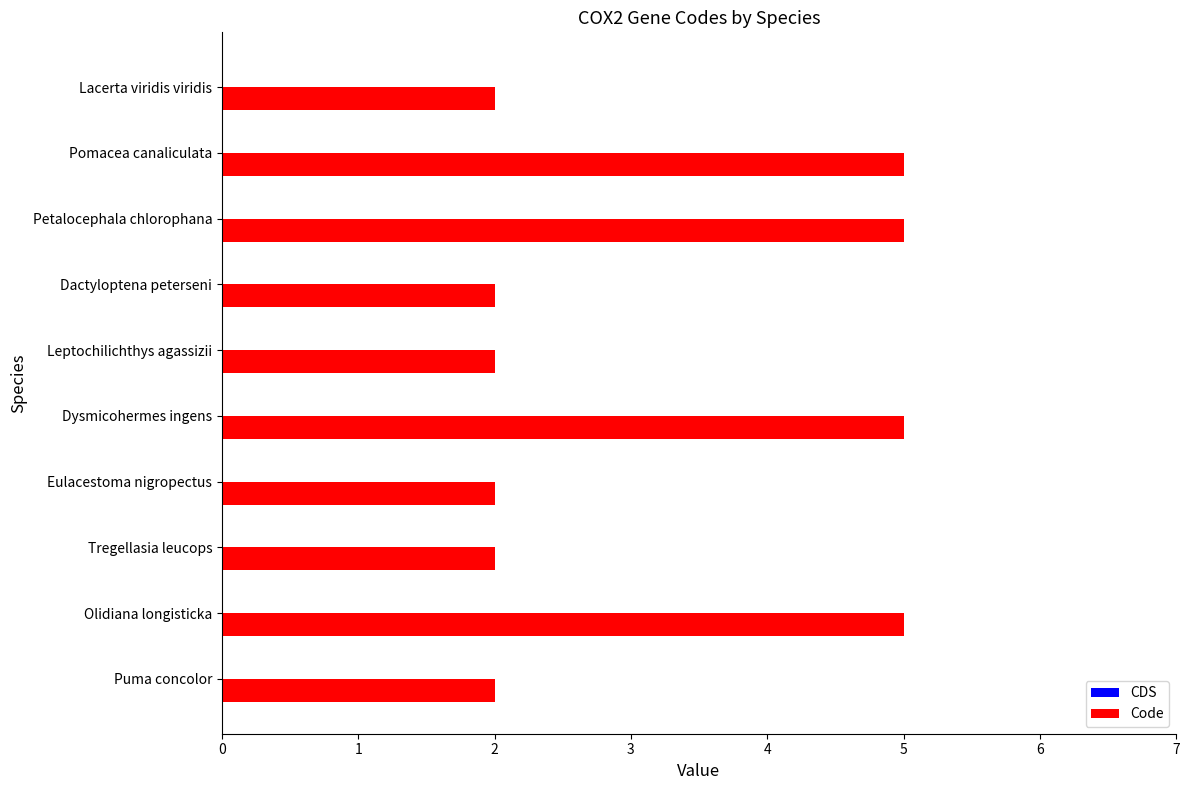

Are the bars horizontal?

Yes